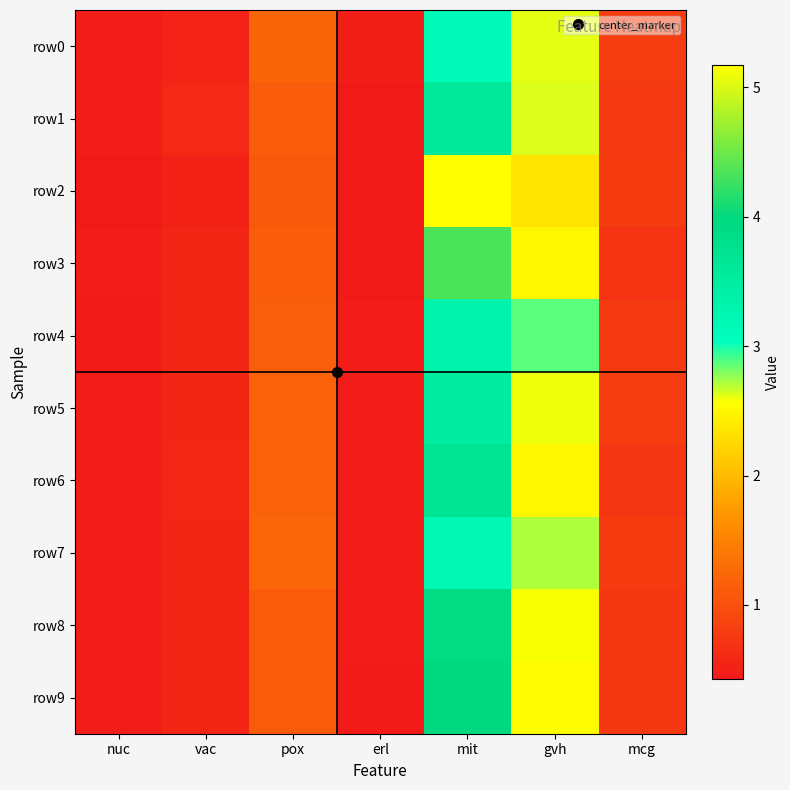

Rank the series by their maximum value, from highest to lowest.

row2, row3, row9, row8, row6, row1, row5, row4, row7, row0